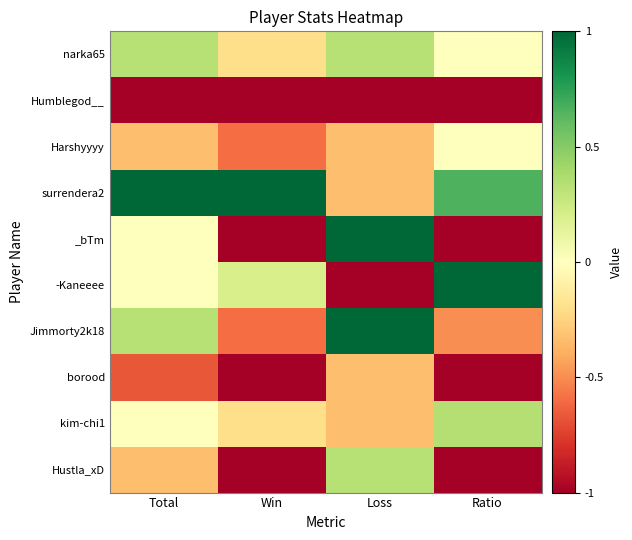

Reading left to right, list all the values displayed in this chart.

narka65: Total=0.3	Win=-0.2	Loss=0.3	Ratio=0.0
Humblegod__: Total=-1.0	Win=-1.0	Loss=-1.0	Ratio=-1.0
Harshyyyy: Total=-0.3	Win=-0.6	Loss=-0.3	Ratio=0.0
surrendera2: Total=1.0	Win=1.0	Loss=-0.3	Ratio=0.7
_bTm: Total=0.0	Win=-1.0	Loss=1.0	Ratio=-1.0
-Kaneeee: Total=0.0	Win=0.2	Loss=-1.0	Ratio=1.0
Jimmorty2k18: Total=0.3	Win=-0.6	Loss=1.0	Ratio=-0.5
borood: Total=-0.7	Win=-1.0	Loss=-0.3	Ratio=-1.0
kim-chi1: Total=0.0	Win=-0.2	Loss=-0.3	Ratio=0.3
Hustla_xD: Total=-0.3	Win=-1.0	Loss=0.3	Ratio=-1.0